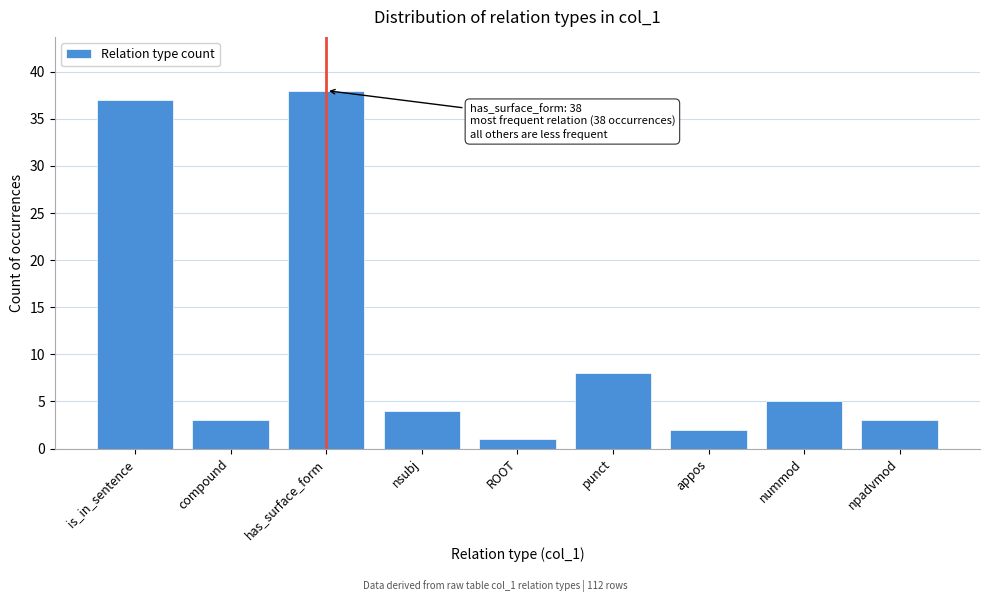

Reading right to left, list all the values displayed in this chart.

3	5	2	8	1	4	38	3	37